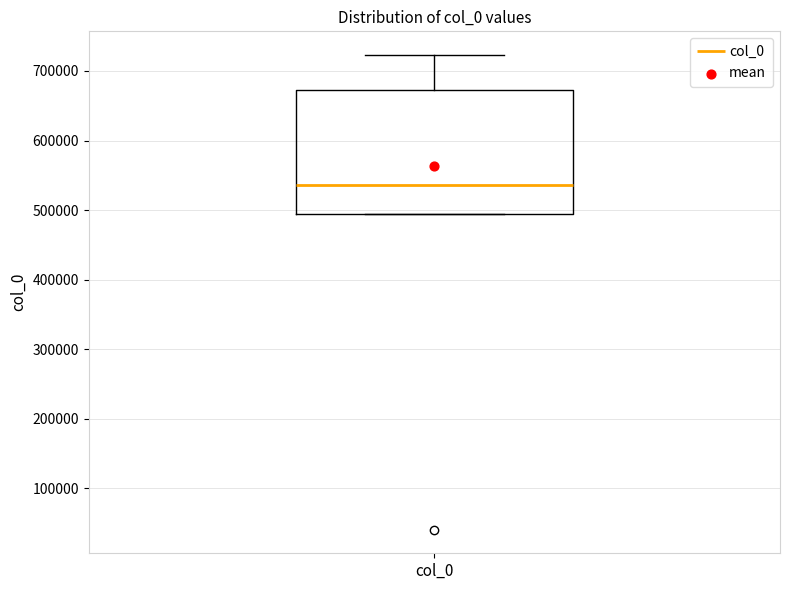

Read this box plot against the y-axis: the position of the median line, the range covered by the box, and the ends of both whiskers. The values are not printed on the chart, so give them approximately, as read against the axis.

median 540000, box 490000 to 670000, whiskers 490000 to 720000